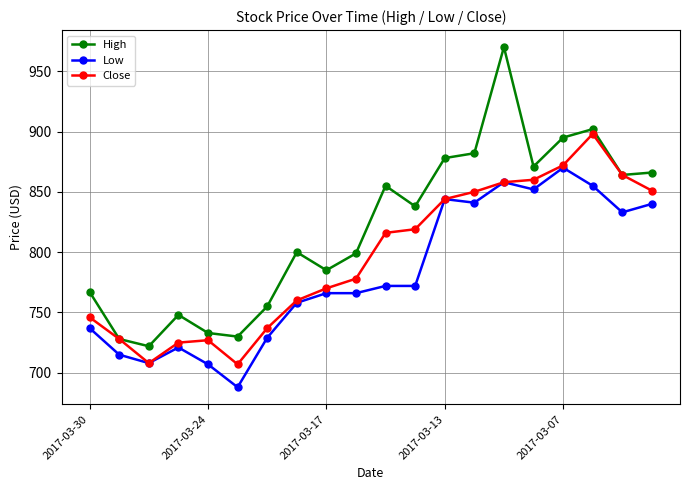

True or false: Low and High intersect in this chart.

False